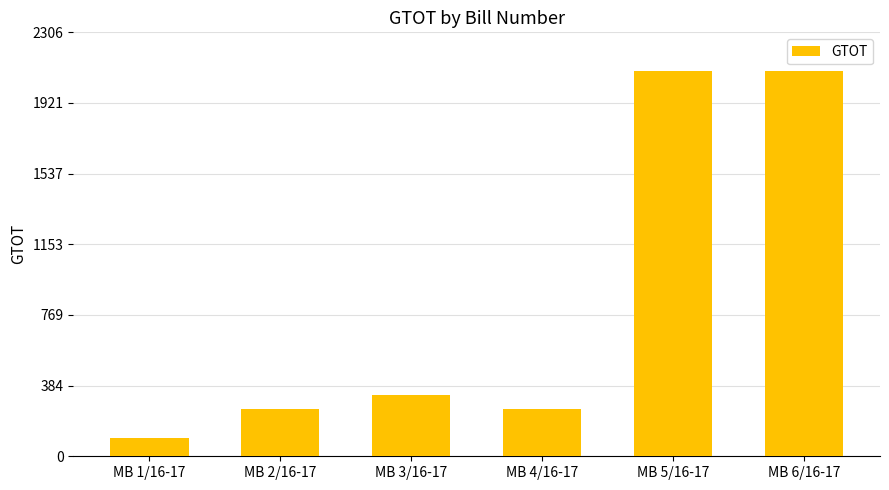

How many data points are above 332?

3